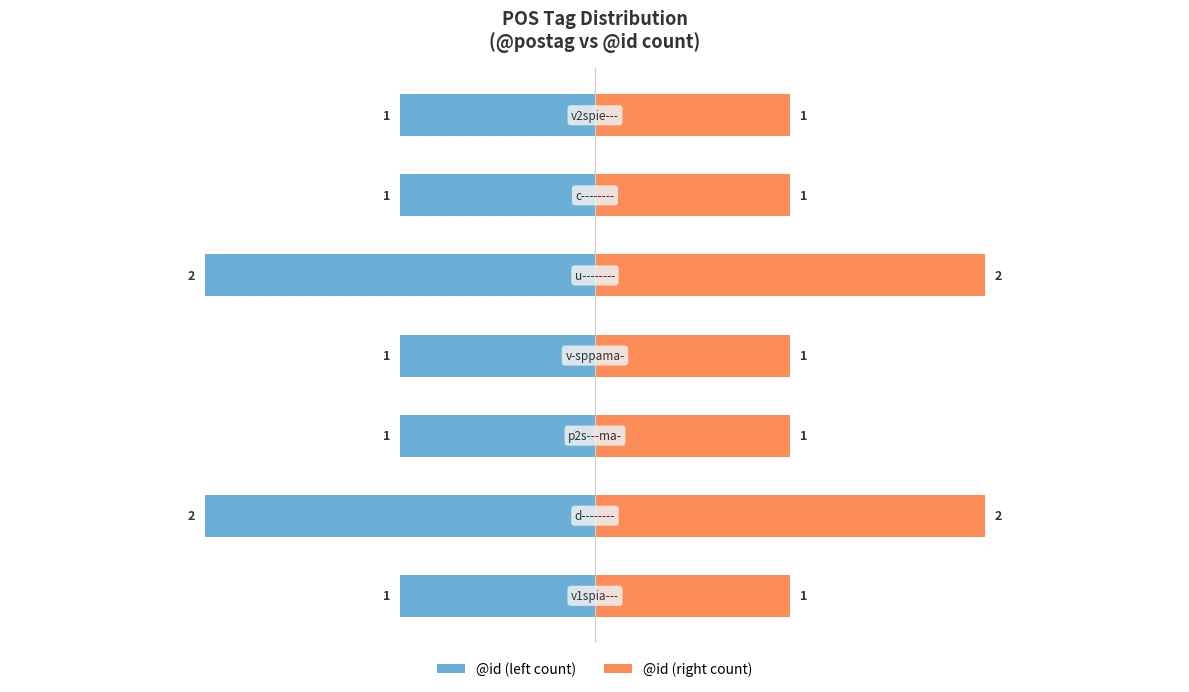

Rank the series at 2 from highest to lowest value.

@id (right count), @id (left count)